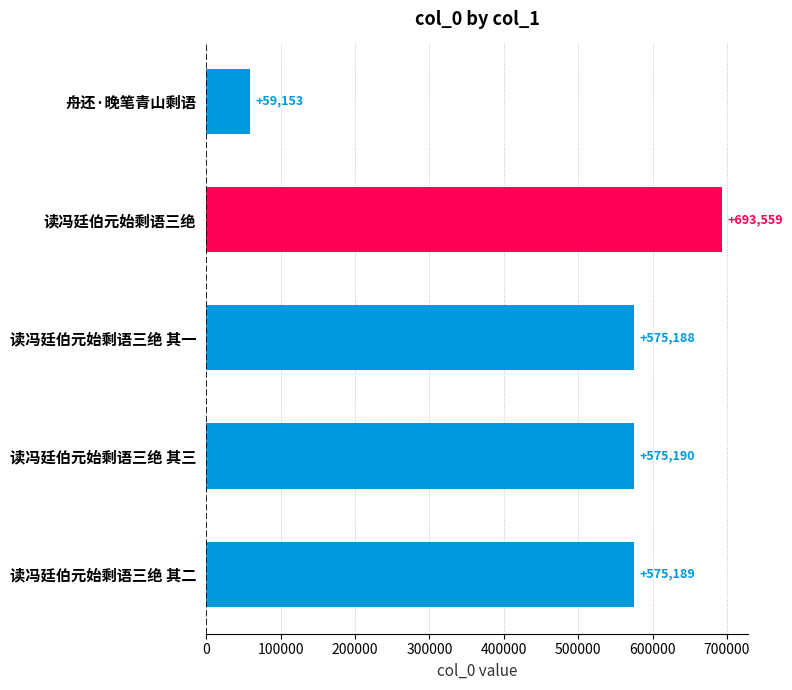

Reading bottom to top, what are all the values shown in this chart?

读冯廷伯元始剩语三绝 其二=575189	读冯廷伯元始剩语三绝 其三=575190	读冯廷伯元始剩语三绝 其一=575188	读冯廷伯元始剩语三绝=693559	舟还·晚笔青山剩语=59153